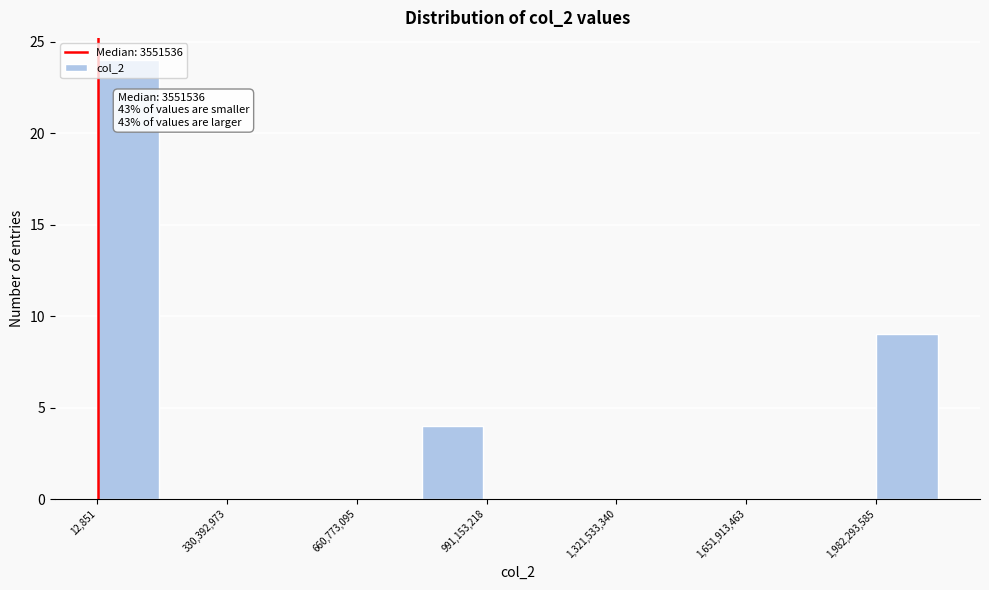

Read against the x-axis, roughly where is the centre of the tallest bar?

100000000